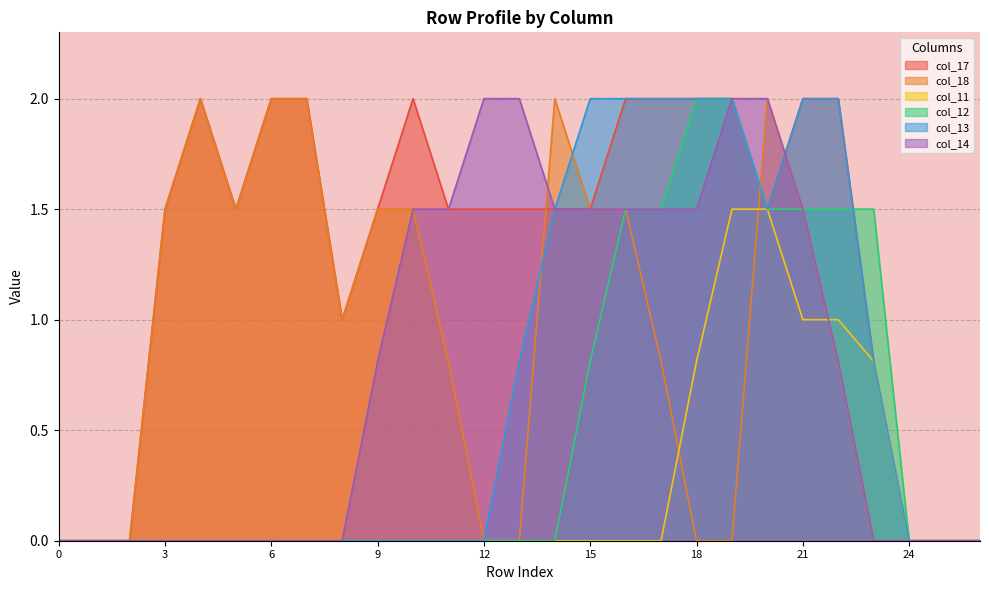

What are all the series names shown in the legend?

col_17, col_18, col_11, col_12, col_13, col_14